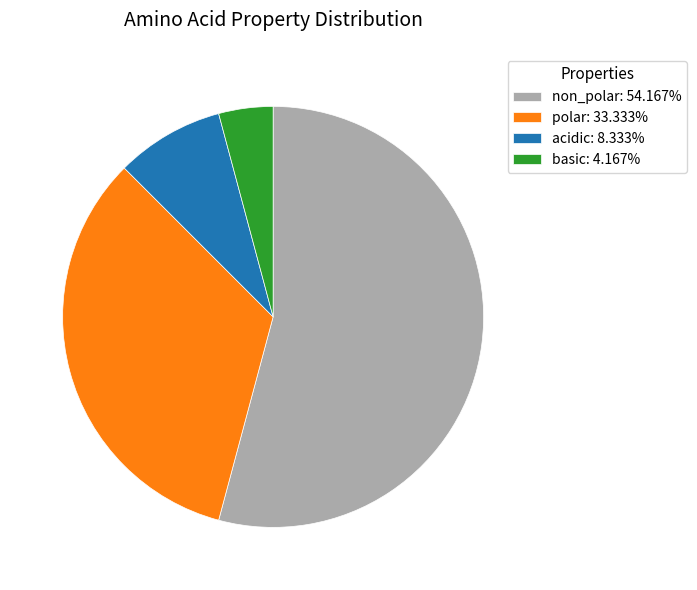

Is non_polar: 54.167% the majority of the pie?

Yes